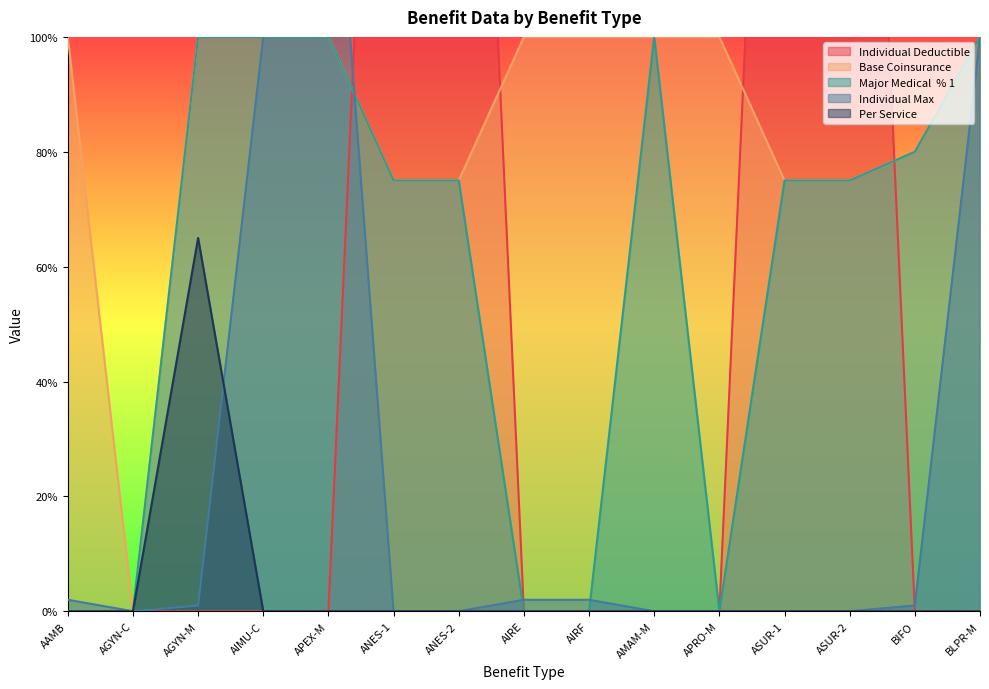

What is the total value across all series at AAMB?

102